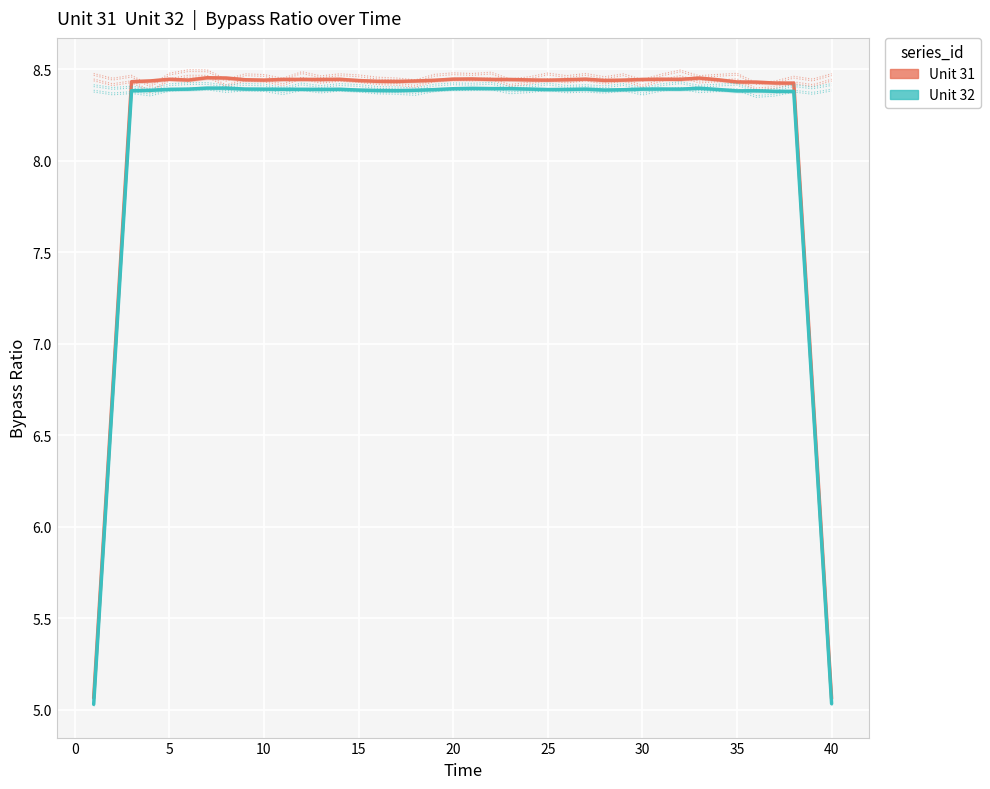

Reading left to right, list all the values displayed in this chart.

Unit 31: 5.1	6.7	8.4	8.4	8.4	8.4	8.5	8.5	8.4	8.4	8.4	8.4	8.4	8.4	8.4	8.4	8.4	8.4	8.4	8.4	8.4	8.4	8.4	8.4	8.4	8.4	8.4	8.4	8.4	8.4	8.4	8.4	8.5	8.4	8.4	8.4	8.4	8.4	6.7	5.1
Unit 32: 5.0	6.7	8.4	8.4	8.4	8.4	8.4	8.4	8.4	8.4	8.4	8.4	8.4	8.4	8.4	8.4	8.4	8.4	8.4	8.4	8.4	8.4	8.4	8.4	8.4	8.4	8.4	8.4	8.4	8.4	8.4	8.4	8.4	8.4	8.4	8.4	8.4	8.4	6.7	5.0